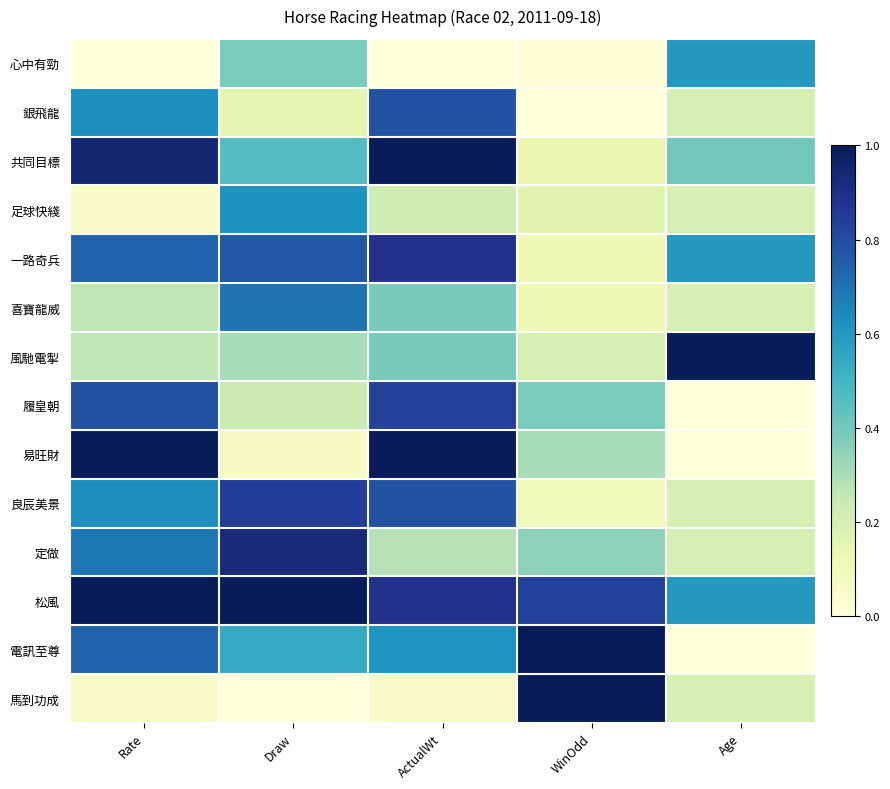

At how many categories does at least one series exceed 0?

5